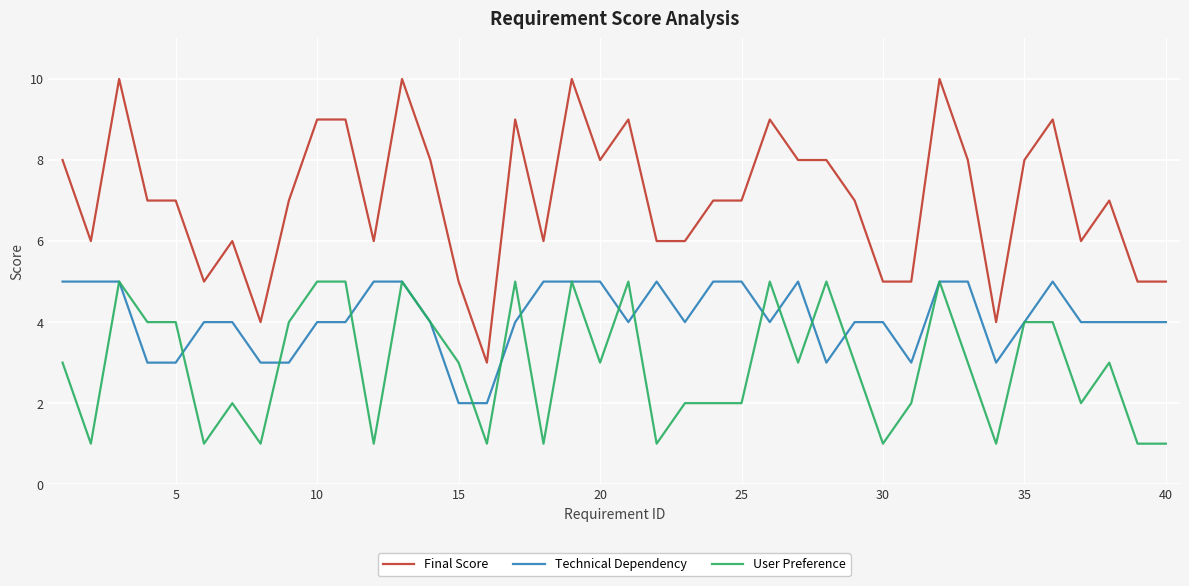

True or false: User Preference and Final Score cross at least once.

False